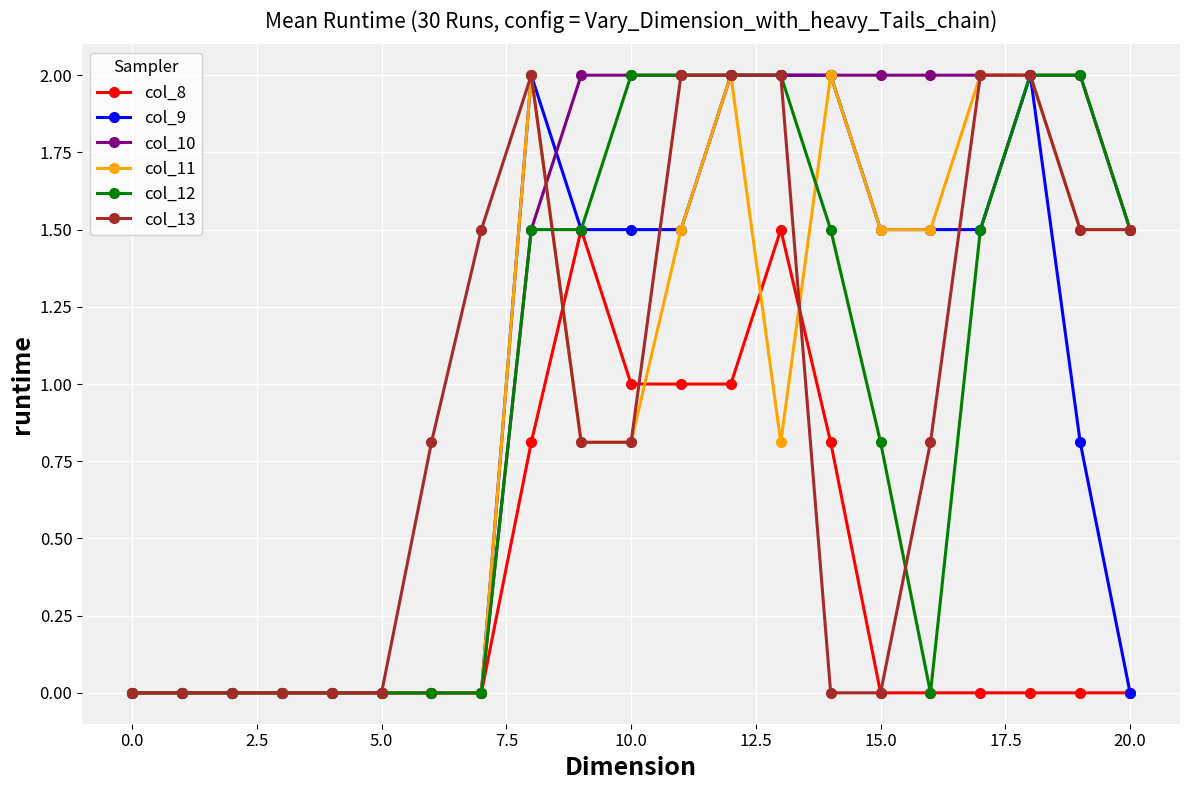

What is the maximum value shown in the chart?

2.0